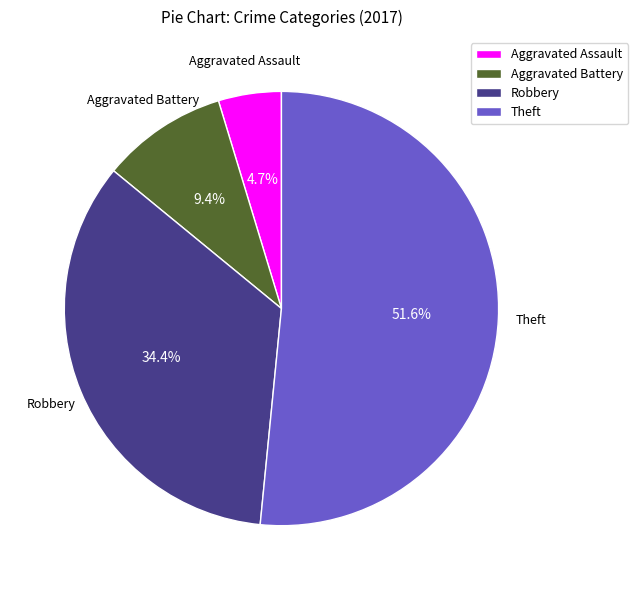

Does any single category account for the majority?

Yes